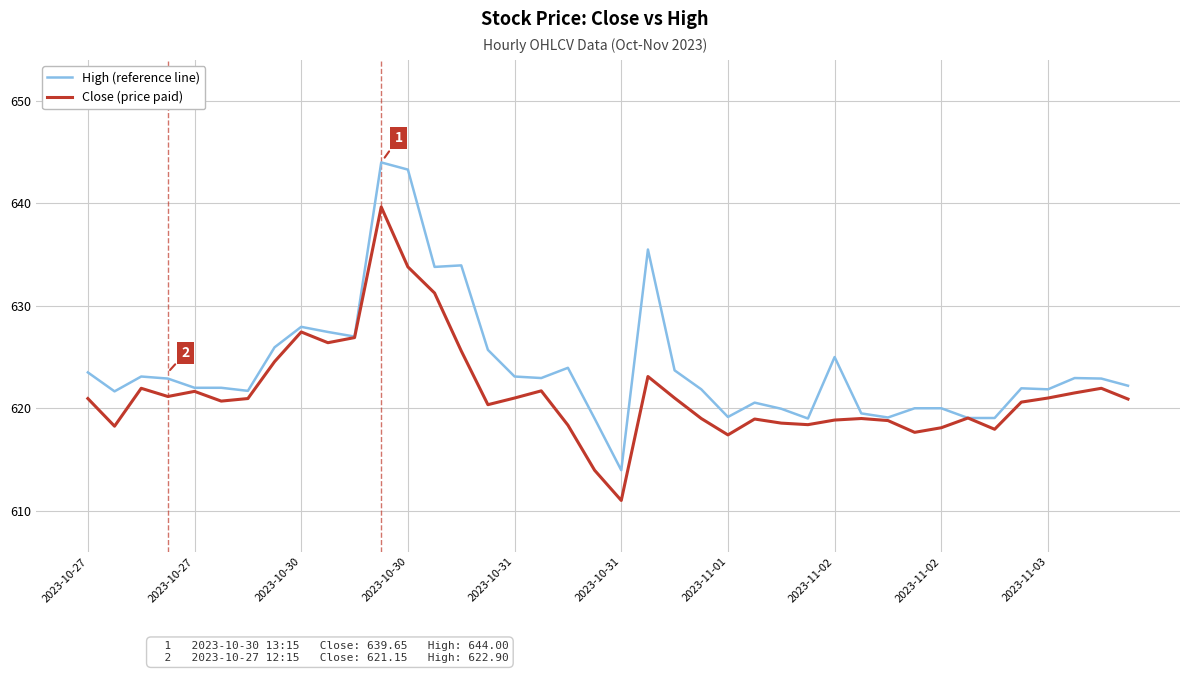

Which series has the largest range (max minus min)?

High (reference line)